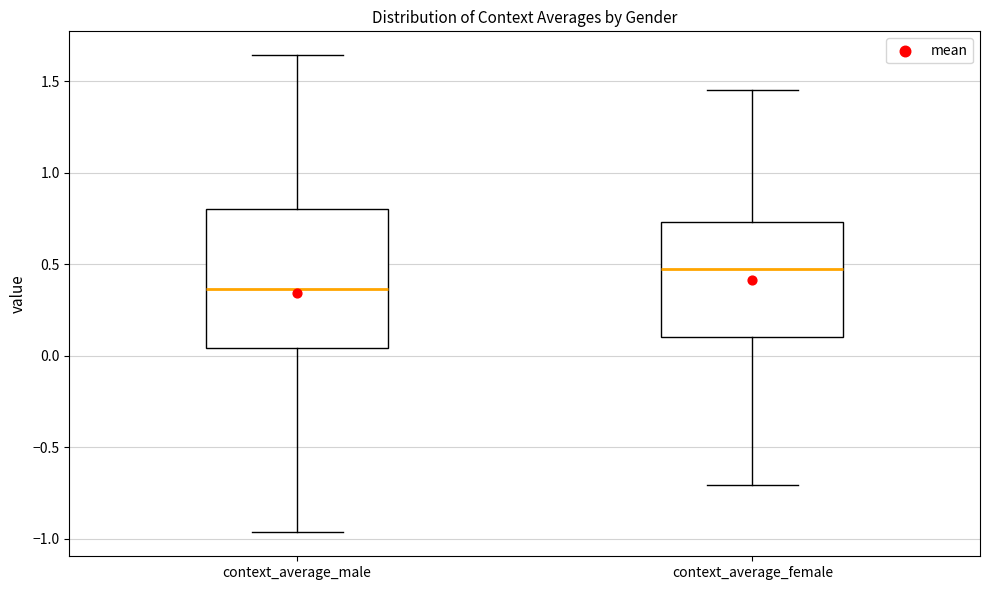

Comparing the boxes themselves (not the whiskers), which one is the tallest?

context_average_male